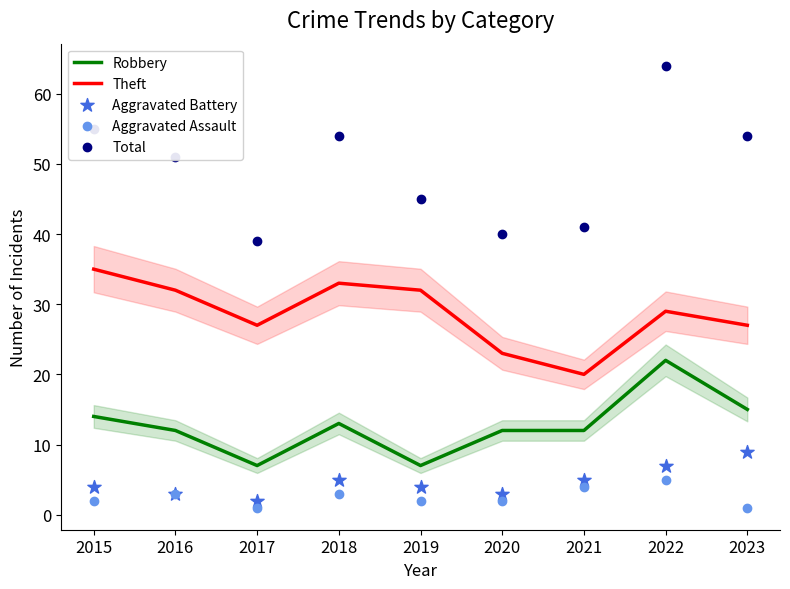

Which series has the largest total across all categories?

Total